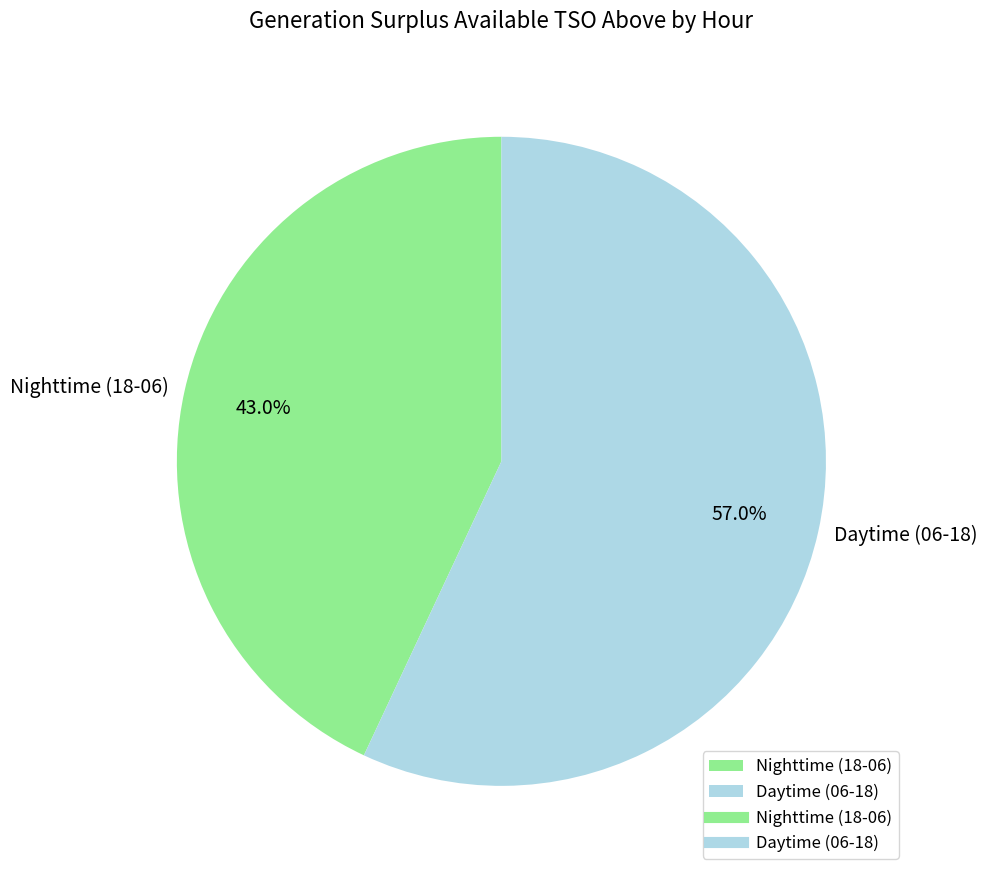

Does any single category account for the majority?

Yes